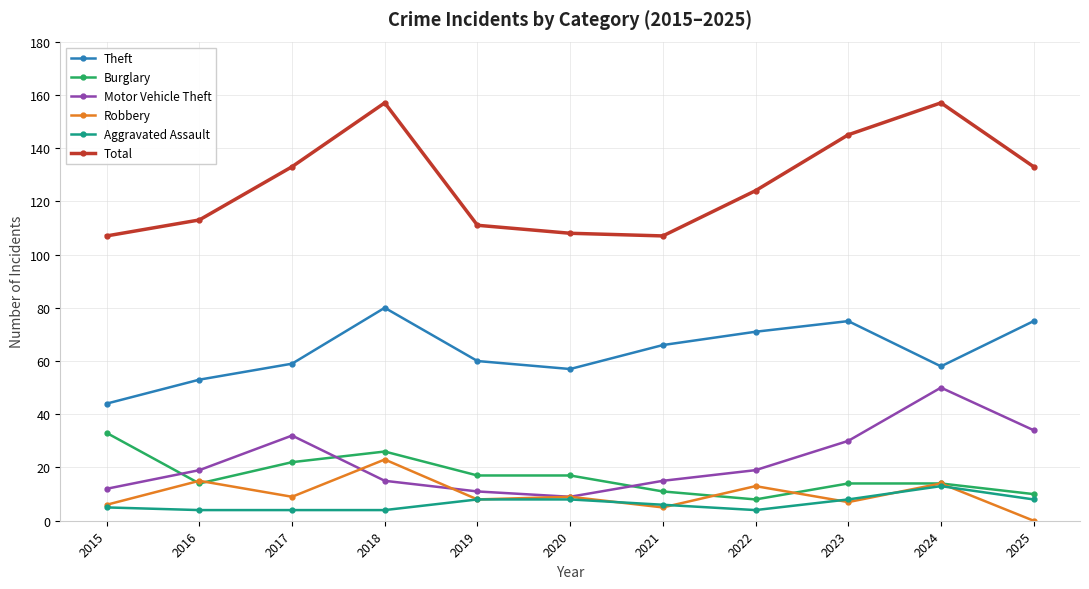

Which series has the widest spread of values?

Total